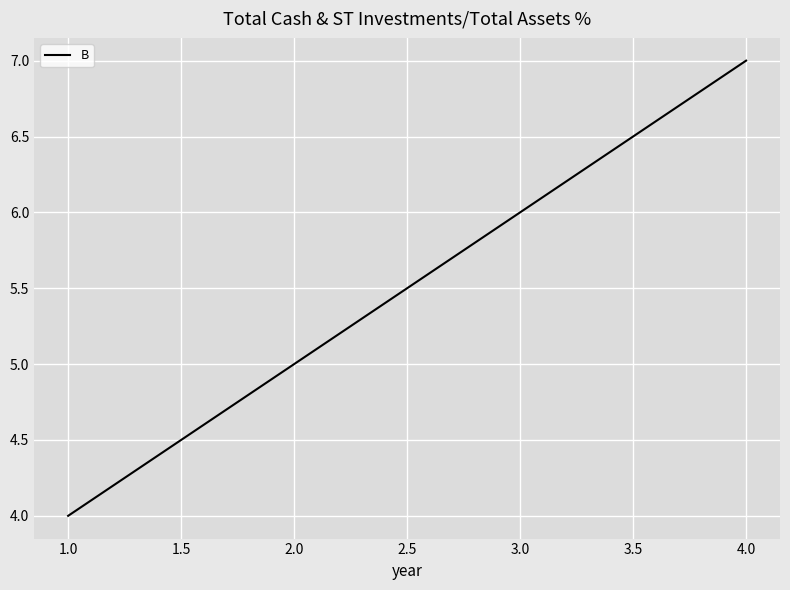

What value does the data have at 1.0?

4